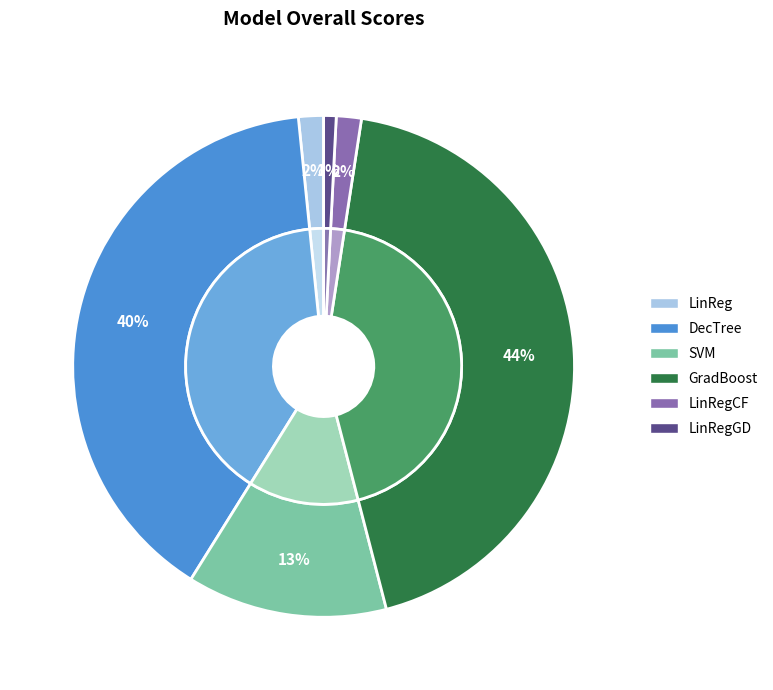

To the nearest percent, what percentage of the pie is SVM?

13%